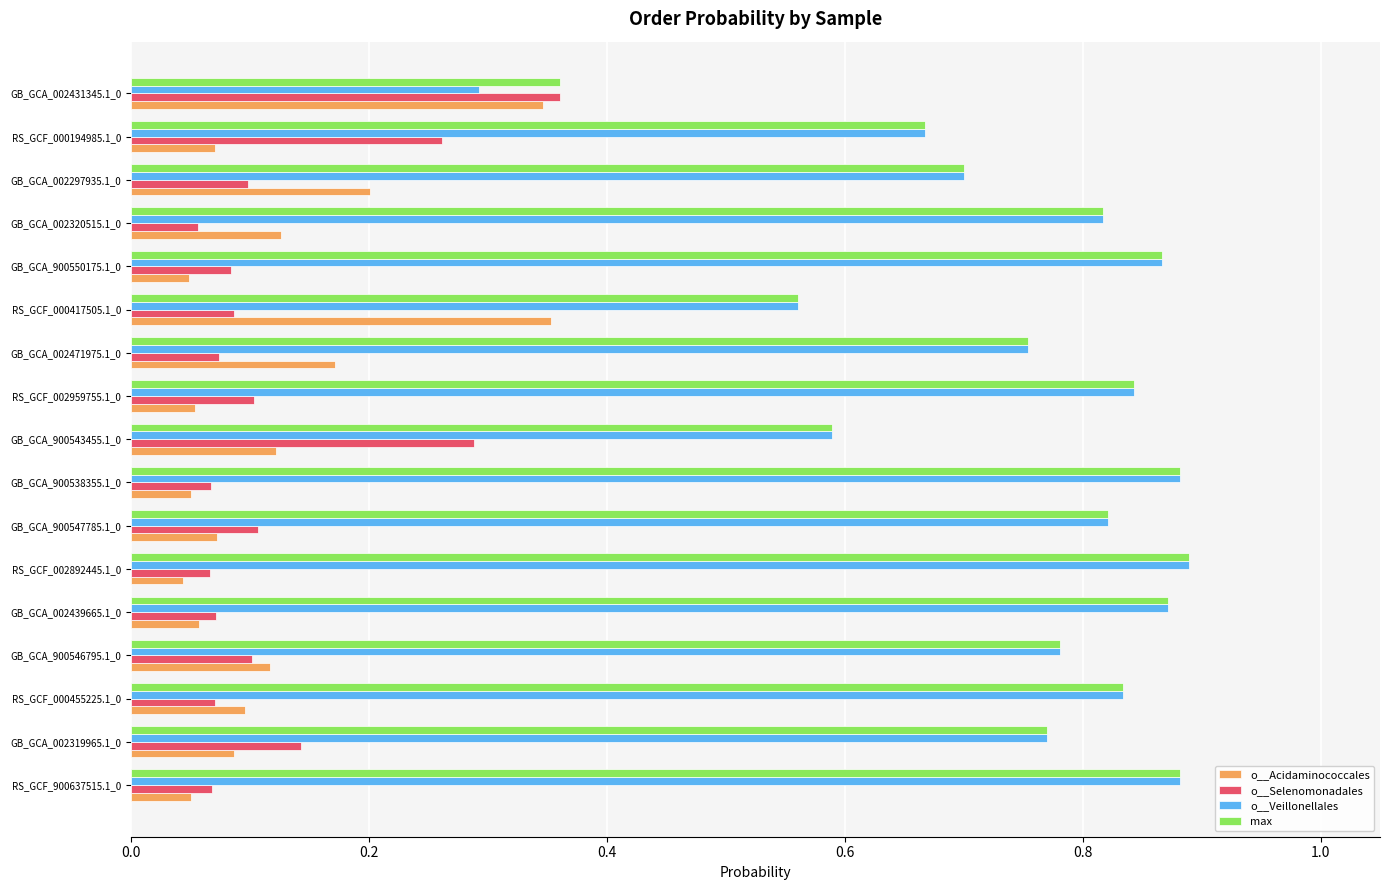

How many o__Acidaminococcales values are between 0 and 1?

17